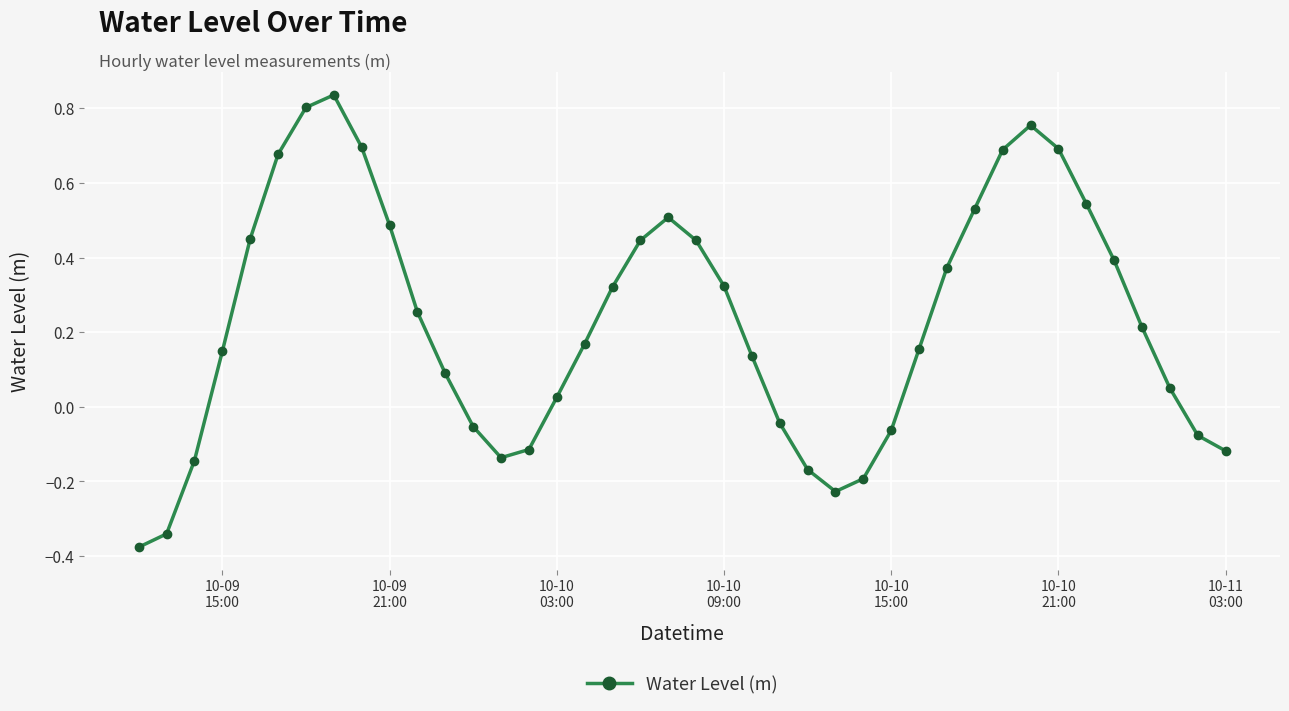

What is the difference between the second highest and second lowest values?

1.1